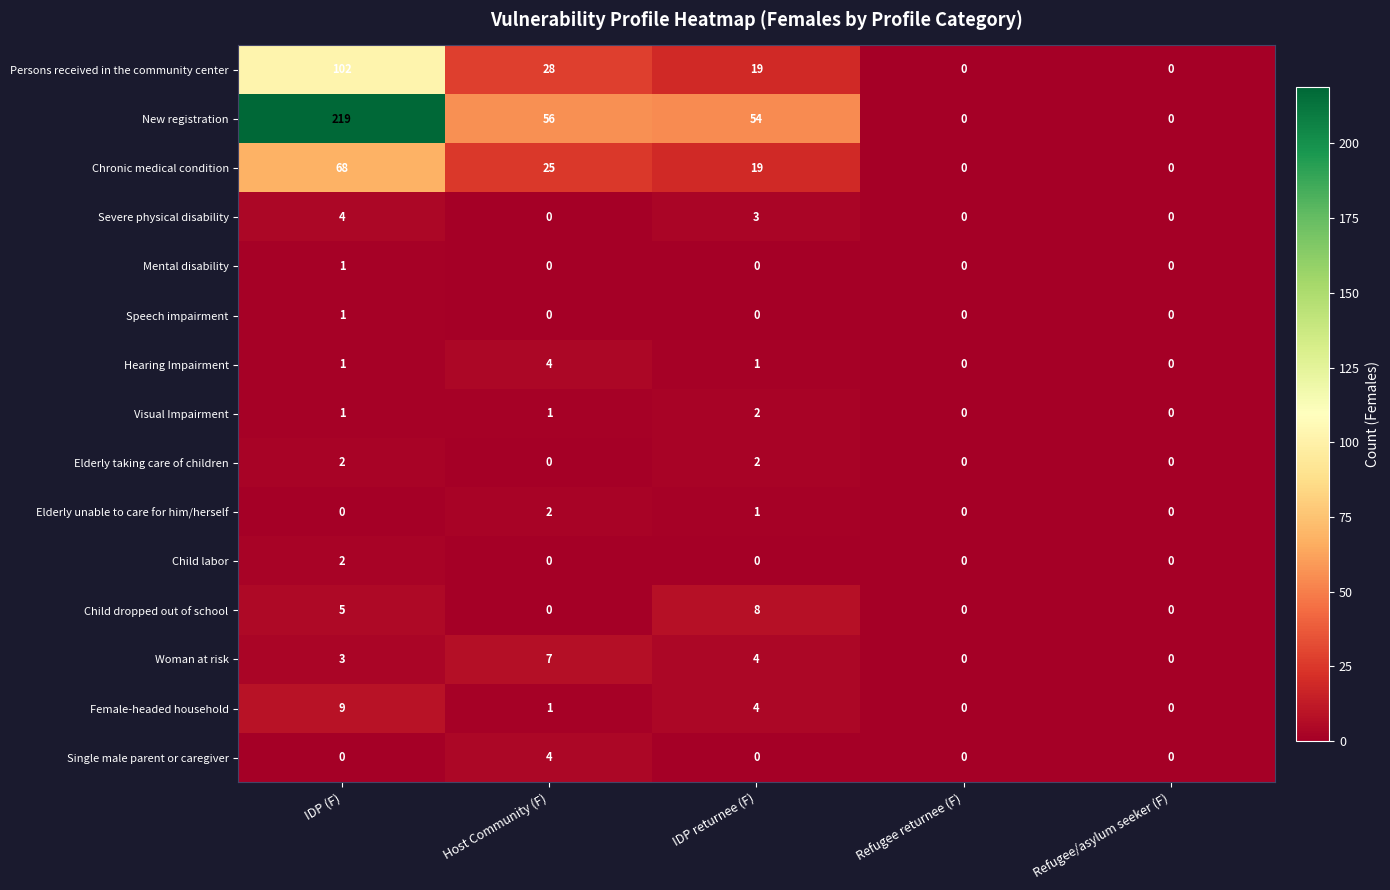

Which series has the largest total across all categories?

New registration